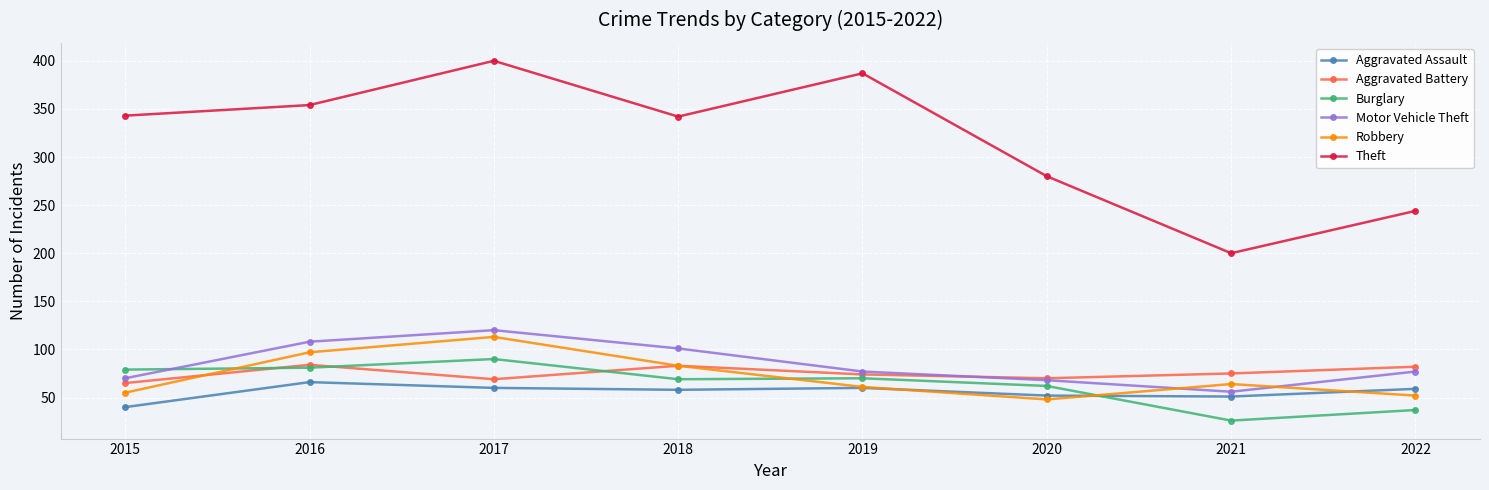

What is the sum of all Aggravated Battery values?

602